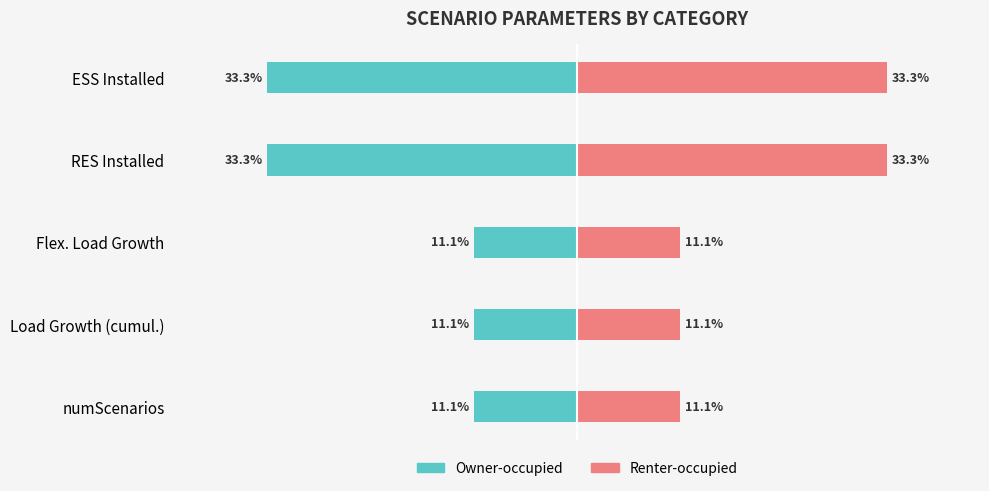

How many groups of bars are there?

5